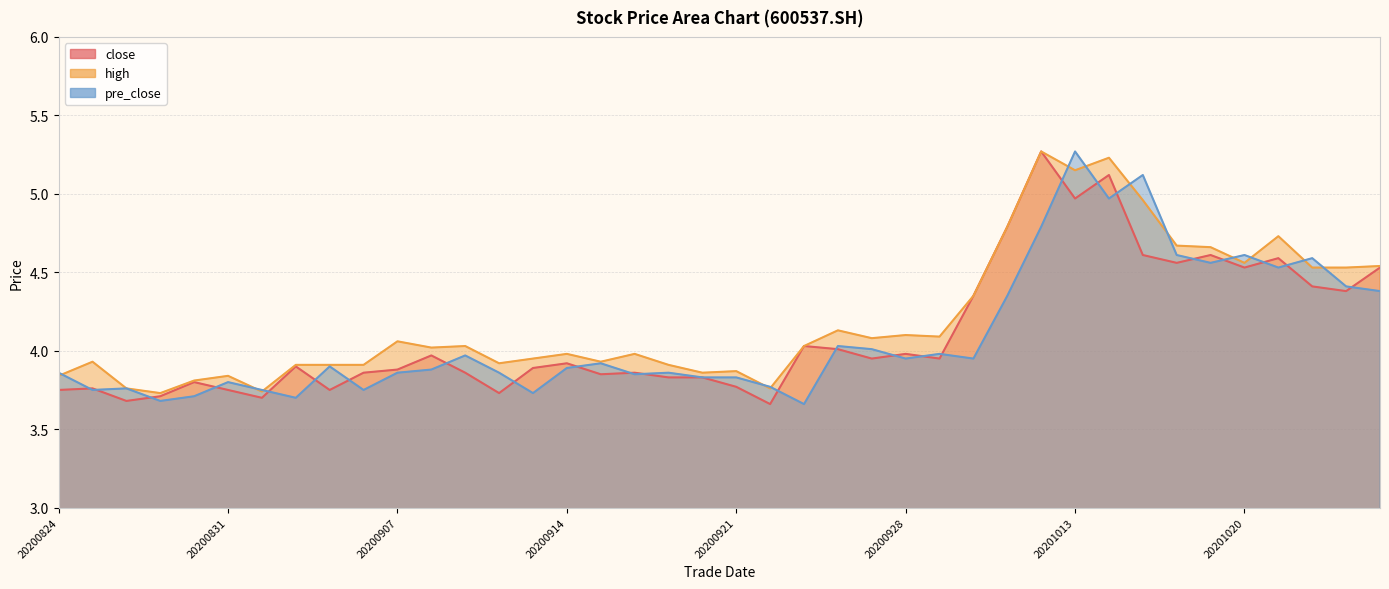

Reading right to left, extract all data points from this chart.

close: 20201026=4.5	20201023=4.4	20201022=4.4	20201021=4.6	20201020=4.5	20201019=4.6	20201016=4.6	20201015=4.6	20201014=5.1	20201013=5.0	20201012=5.3	20201009=4.8	20200930=4.3	20200929=4.0	20200928=4.0	20200925=4.0	20200924=4.0	20200923=4.0	20200922=3.7	20200921=3.8	20200918=3.8	20200917=3.8	20200916=3.9	20200915=3.9	20200914=3.9	20200911=3.9	20200910=3.7	20200909=3.9	20200908=4.0	20200907=3.9	20200904=3.9	20200903=3.8	20200902=3.9	20200901=3.7	20200831=3.8	20200828=3.8	20200827=3.7	20200826=3.7	20200825=3.8	20200824=3.8
high: 20201026=4.5	20201023=4.5	20201022=4.5	20201021=4.7	20201020=4.6	20201019=4.7	20201016=4.7	20201015=5.0	20201014=5.2	20201013=5.2	20201012=5.3	20201009=4.8	20200930=4.3	20200929=4.1	20200928=4.1	20200925=4.1	20200924=4.1	20200923=4.0	20200922=3.8	20200921=3.9	20200918=3.9	20200917=3.9	20200916=4.0	20200915=3.9	20200914=4.0	20200911=4.0	20200910=3.9	20200909=4.0	20200908=4.0	20200907=4.1	20200904=3.9	20200903=3.9	20200902=3.9	20200901=3.7	20200831=3.8	20200828=3.8	20200827=3.7	20200826=3.8	20200825=3.9	20200824=3.8
pre_close: 20201026=4.4	20201023=4.4	20201022=4.6	20201021=4.5	20201020=4.6	20201019=4.6	20201016=4.6	20201015=5.1	20201014=5.0	20201013=5.3	20201012=4.8	20201009=4.3	20200930=4.0	20200929=4.0	20200928=4.0	20200925=4.0	20200924=4.0	20200923=3.7	20200922=3.8	20200921=3.8	20200918=3.8	20200917=3.9	20200916=3.9	20200915=3.9	20200914=3.9	20200911=3.7	20200910=3.9	20200909=4.0	20200908=3.9	20200907=3.9	20200904=3.8	20200903=3.9	20200902=3.7	20200901=3.8	20200831=3.8	20200828=3.7	20200827=3.7	20200826=3.8	20200825=3.8	20200824=3.9